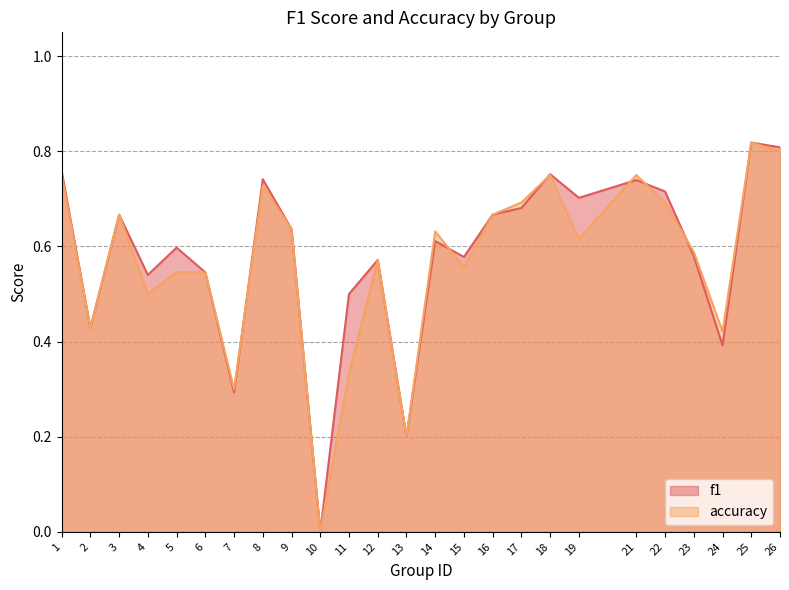

Where is f1 nearest to the value 0?

10